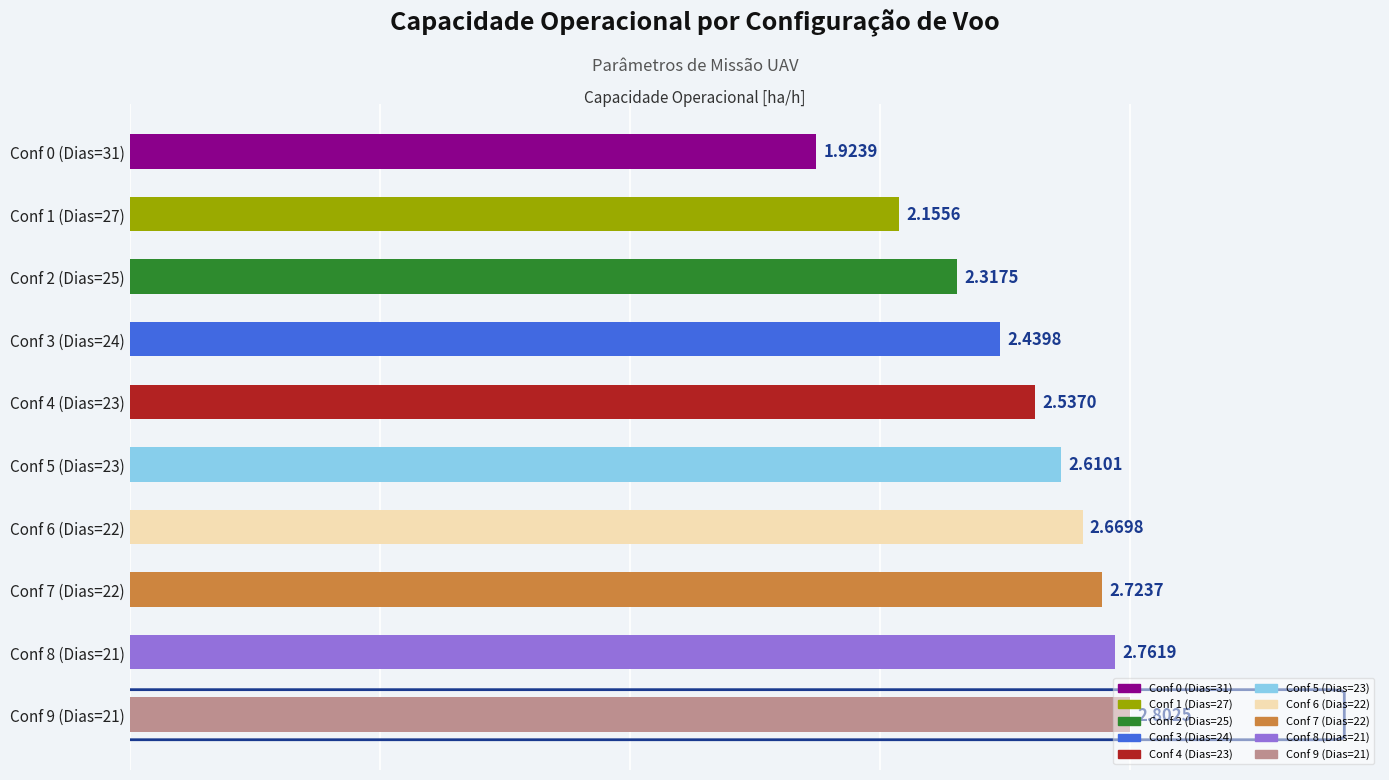

Rank the categories by value from lowest to highest.

Row 0, Row 1, Row 2, Row 3, Row 4, Row 5, Row 6, Row 7, Row 8, Row 9